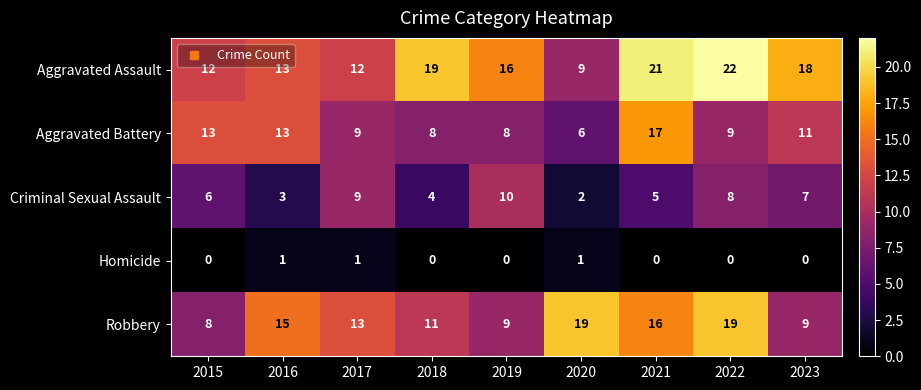

The Aggravated Assault series shows 7 at 2015. True or false?

False